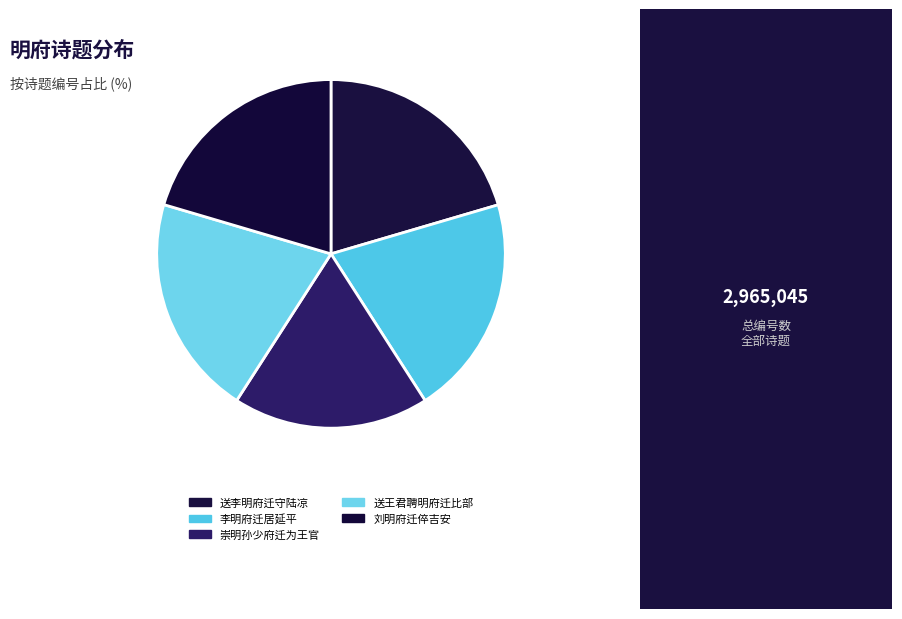

How many segments does this pie chart have?

5